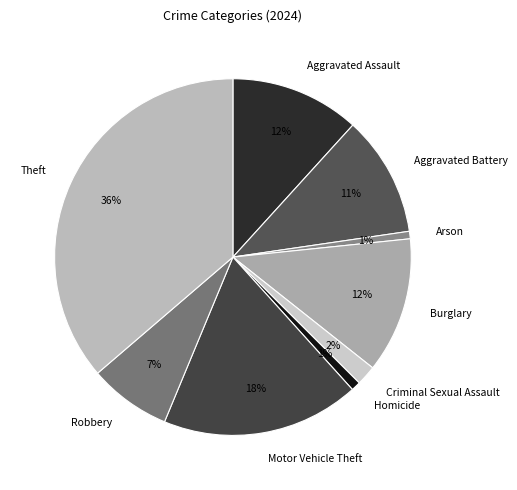

Count the number of slices in the pie.

9